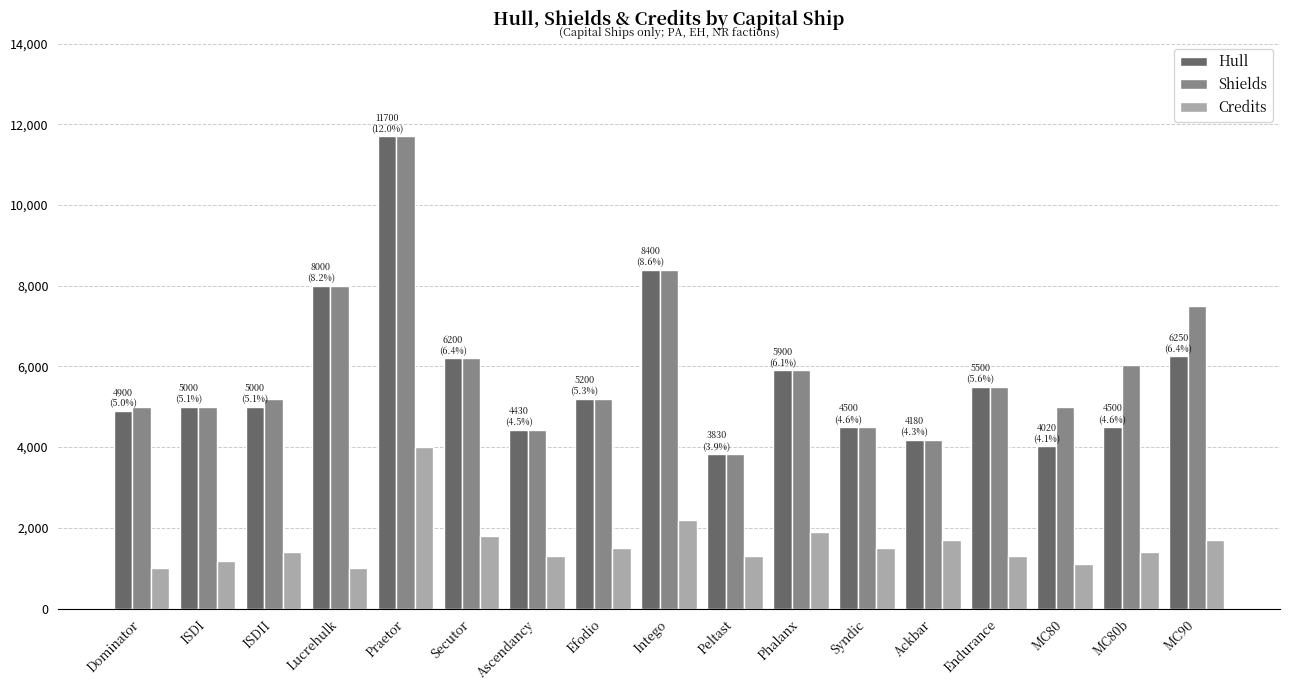

What is the label of the 8th bar from the right?

Peltast